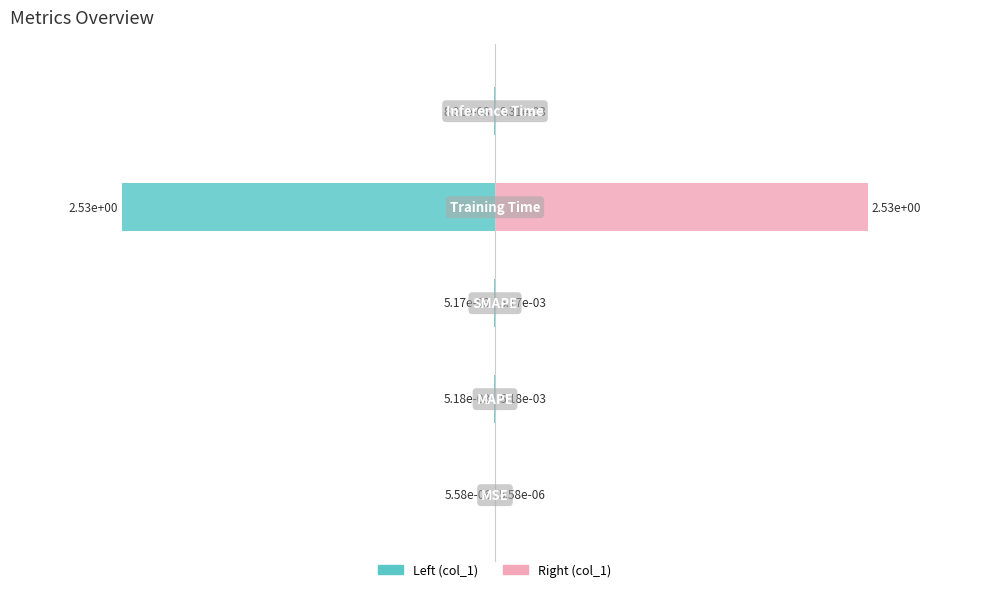

How many groups of bars are there?

5